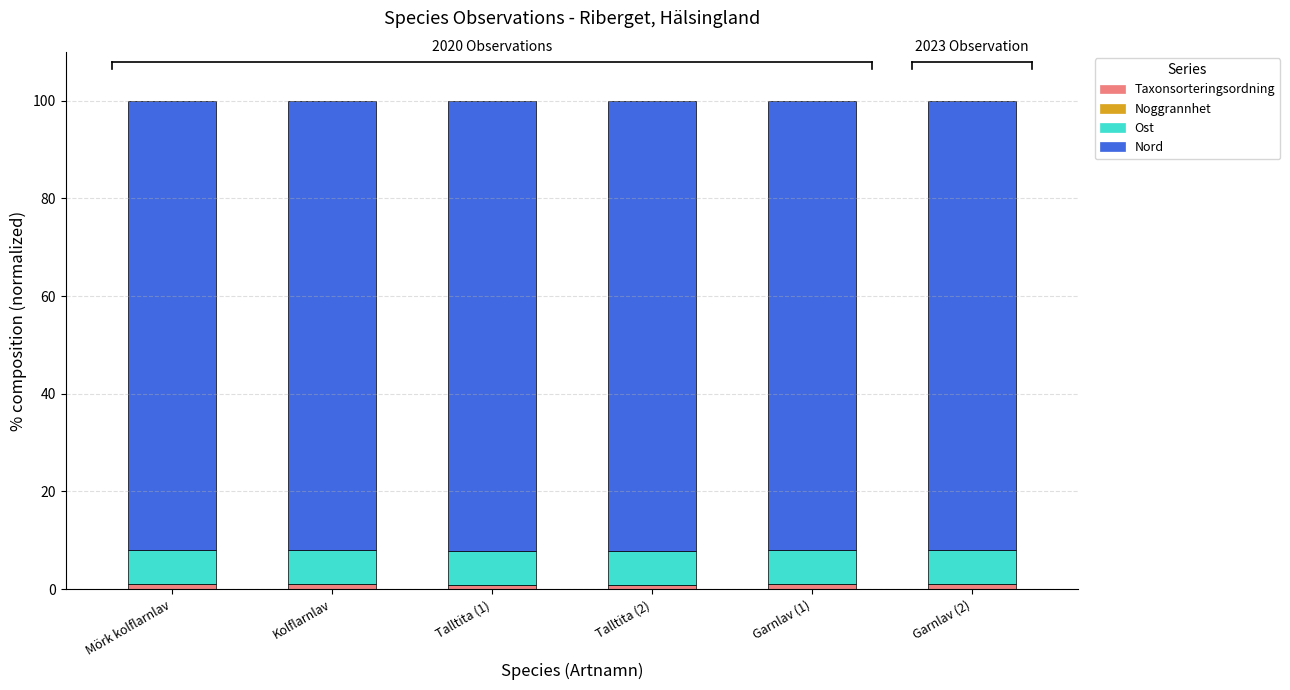

Are the bars grouped side by side (vs. stacked)?

No